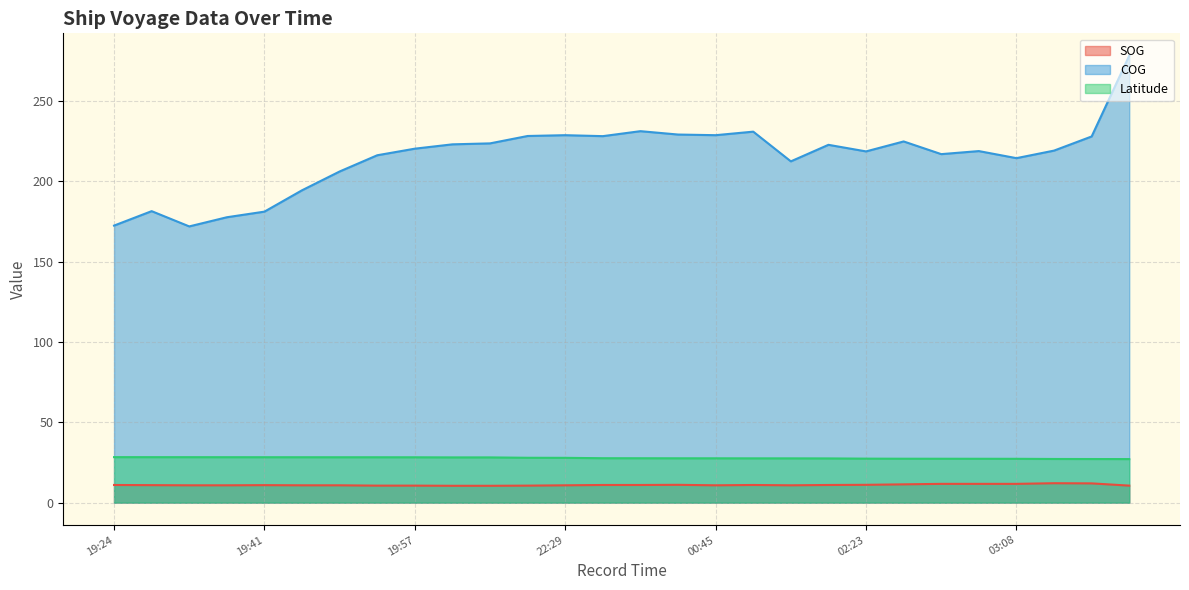

What is the value of the SOG point at the 23rd from the left?

11.7